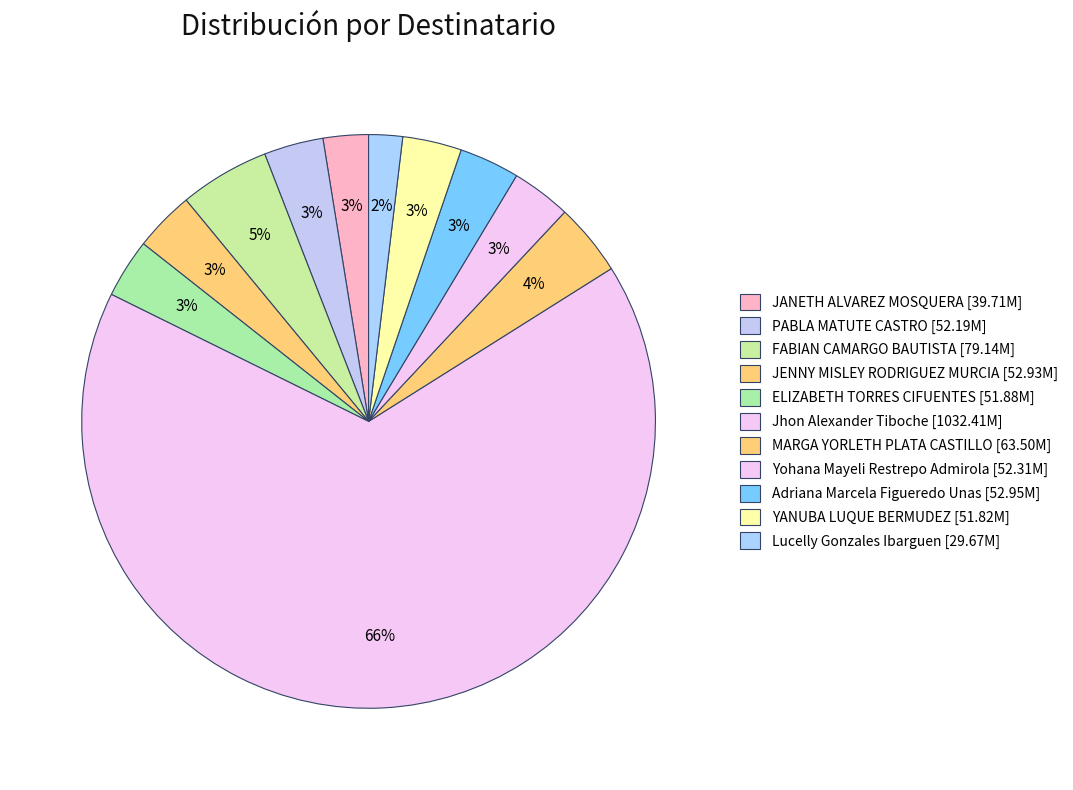

How many slices are in this pie chart?

11